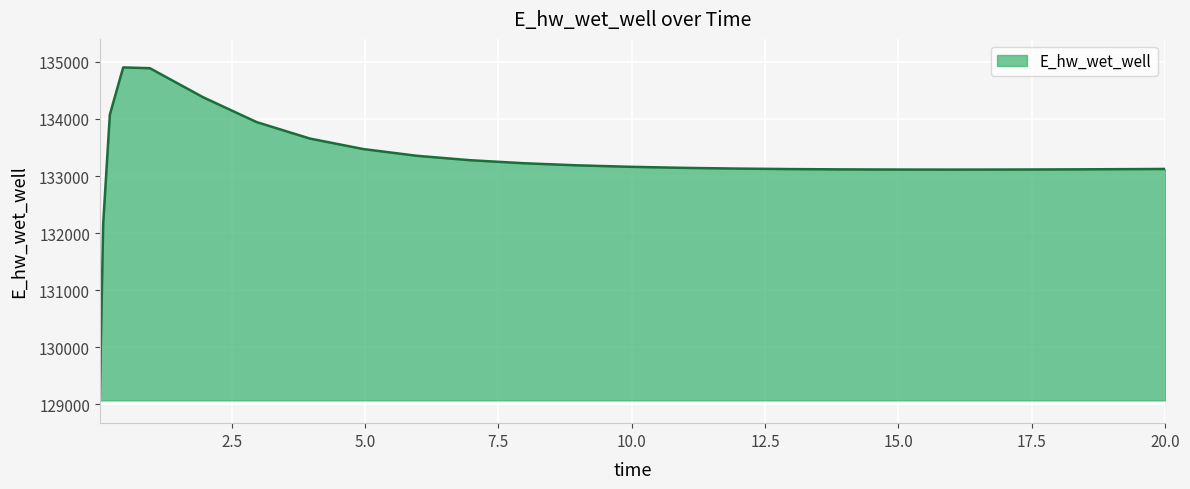

What is the minimum value shown in the chart?

129172.2